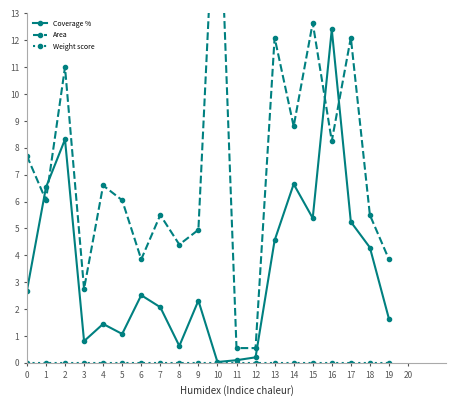

Reading left to right, list all the values displayed in this chart.

Coverage %: 0=2.7	1=6.5	2=8.3	3=0.8	4=1.4	5=1.1	6=2.5	7=2.1	8=0.6	9=2.3	10=0.0	11=0.1	12=0.2	13=4.6	14=6.7	15=5.4	16=12.4	17=5.2	18=4.3	19=1.6
Area: 0=7.7	1=6.1	2=11.0	3=2.8	4=6.6	5=6.1	6=3.9	7=5.5	8=4.4	9=5.0	10=19.8	11=0.6	12=0.6	13=12.1	14=8.8	15=12.7	16=8.2	17=12.1	18=5.5	19=3.9
Weight score: 0=0.0	1=0.0	2=0.0	3=0.0	4=0.0	5=0.0	6=0.0	7=0.0	8=0.0	9=0.0	10=0.0	11=0.0	12=0.0	13=0.0	14=0.0	15=0.0	16=0.0	17=0.0	18=0.0	19=0.0